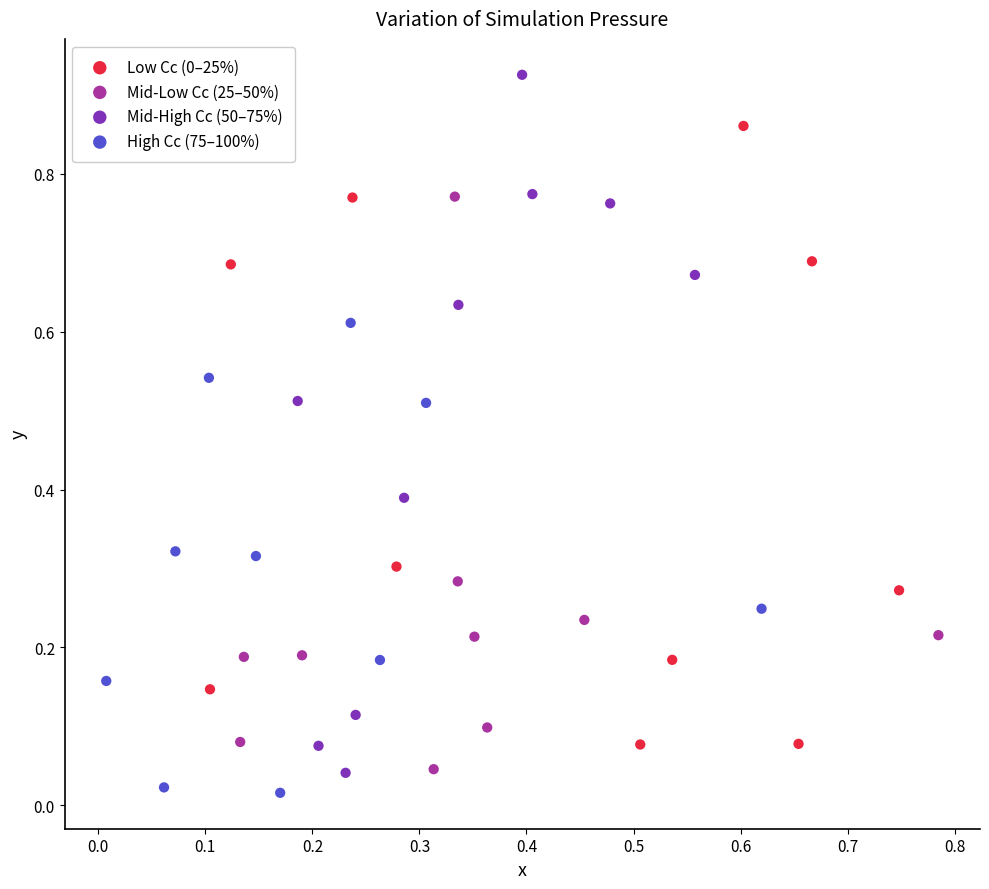

Which series contains the highest Y value?

Mid-High Cc (50–75%)